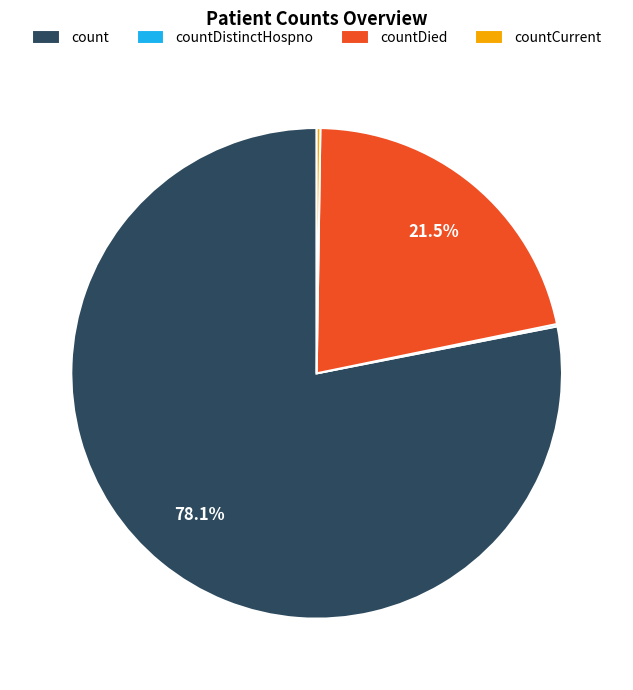

What is the largest slice in the pie chart?

count